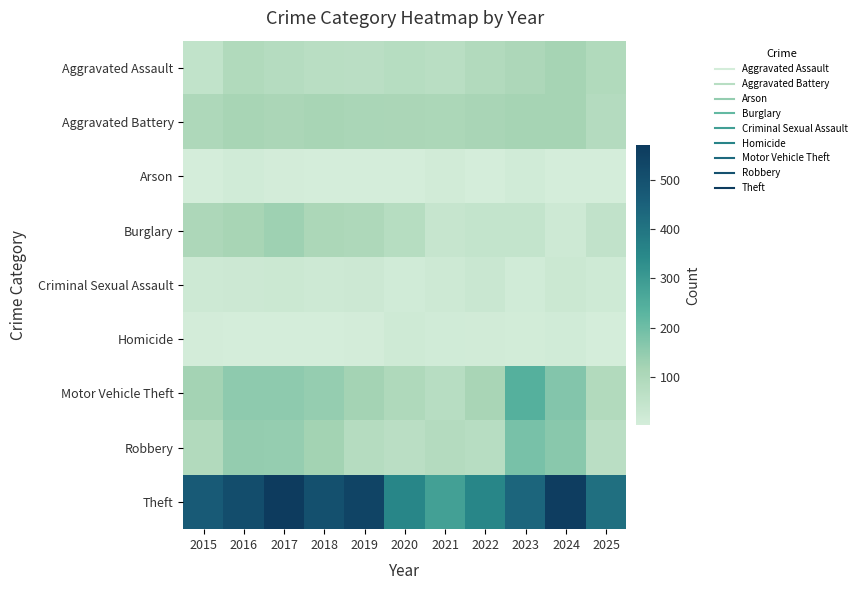

What is the total value across all series at 2022?

846